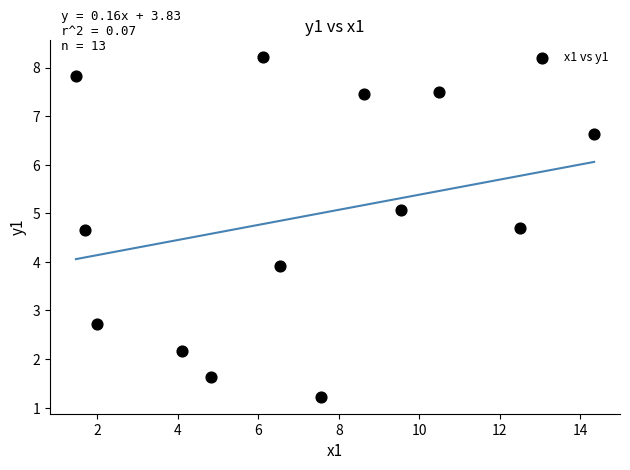

What Y value in the scatter plot is closest to 4?

3.9